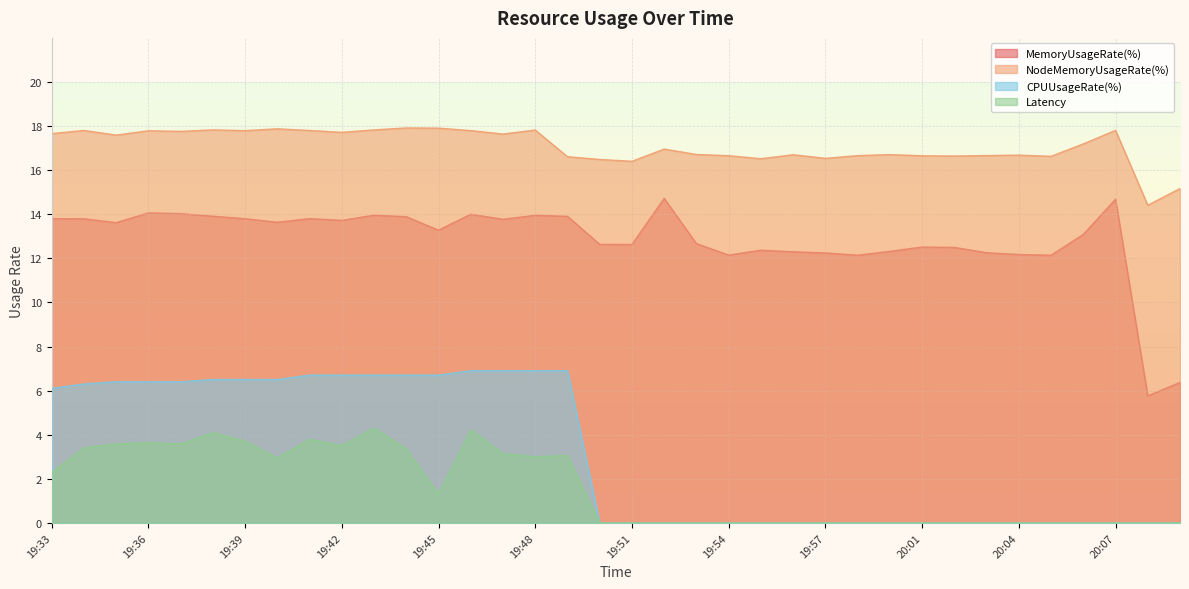

List the series in order of their peak value, highest first.

NodeMemoryUsageRate(%), MemoryUsageRate(%), CPUUsageRate(%), Latency